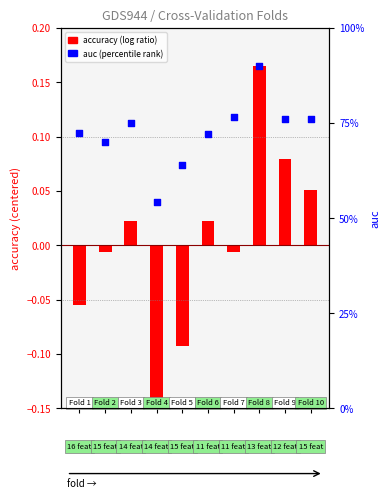

At how many categories does at least one series exceed 0?

10